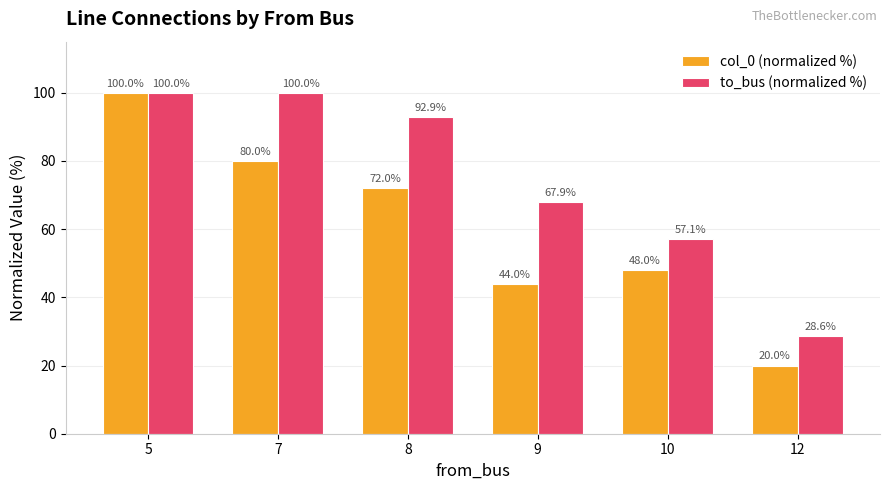

List the series in order of their overall mean, highest first.

to_bus (normalized %), col_0 (normalized %)